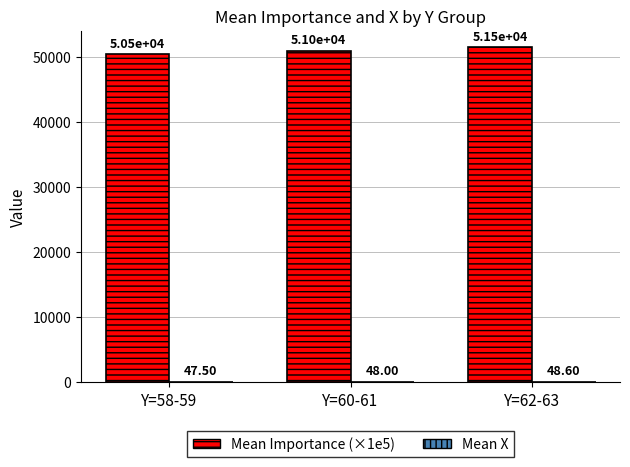

What is the total value across all series at Y=58-59?

50517.5